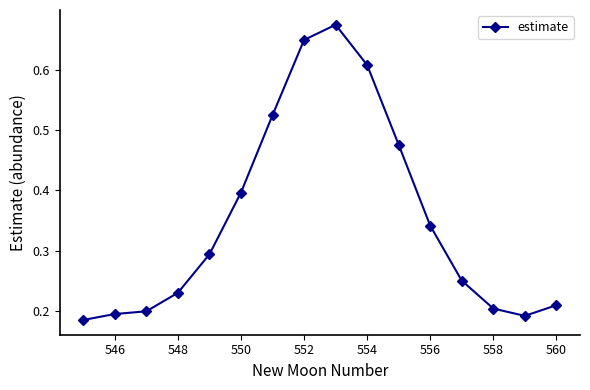

How many values are between 0 and 1?

16